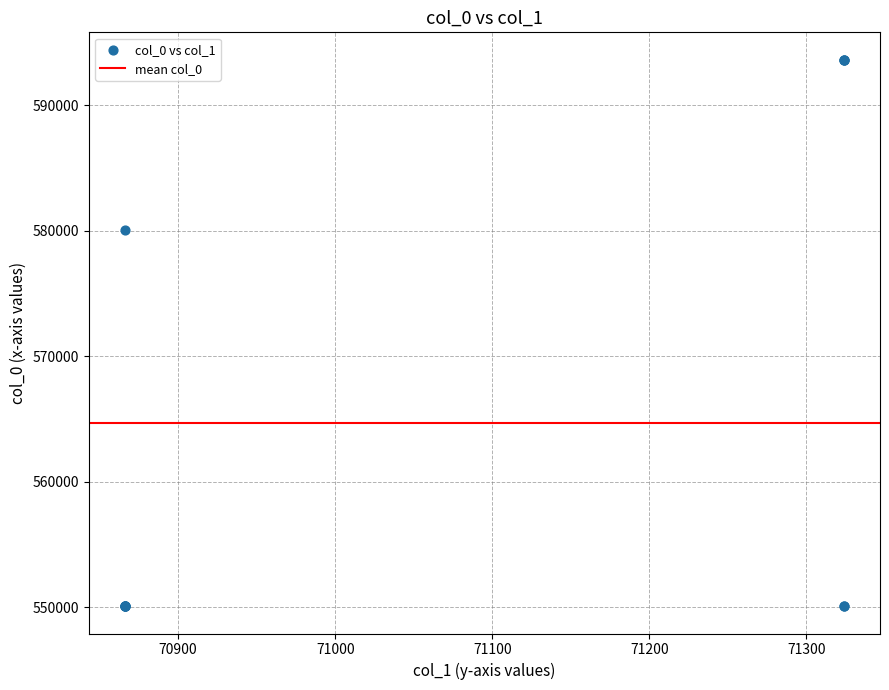

What Y value in the scatter plot is closest to 571863?

580096